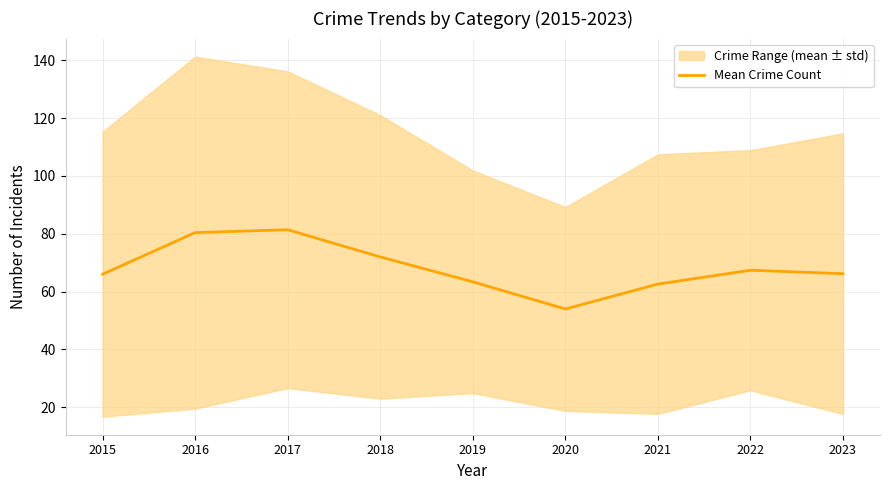

Which category has the highest value across all series?

2017